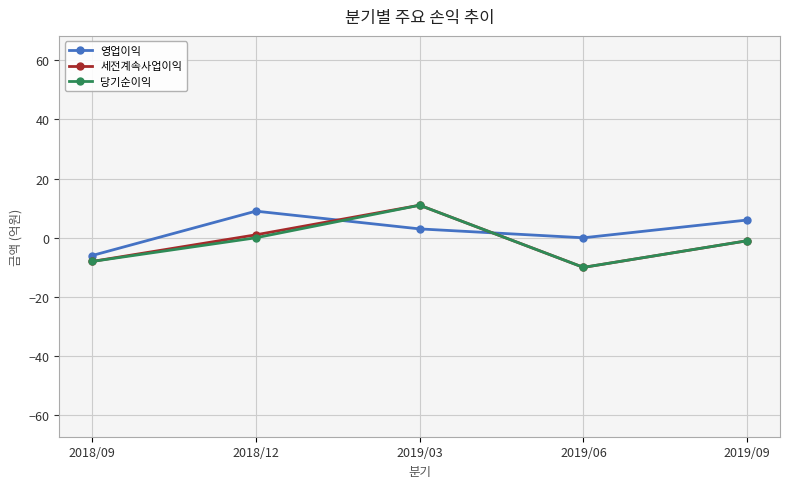

Rank the series at 2018/09 from lowest to highest value.

세전계속사업이익, 당기순이익, 영업이익